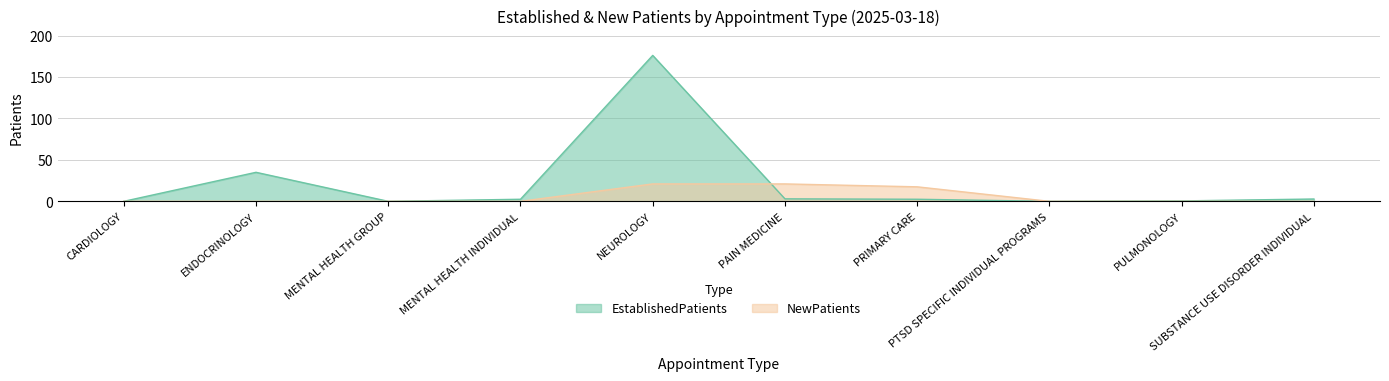

Which series has the largest range (max minus min)?

EstablishedPatients